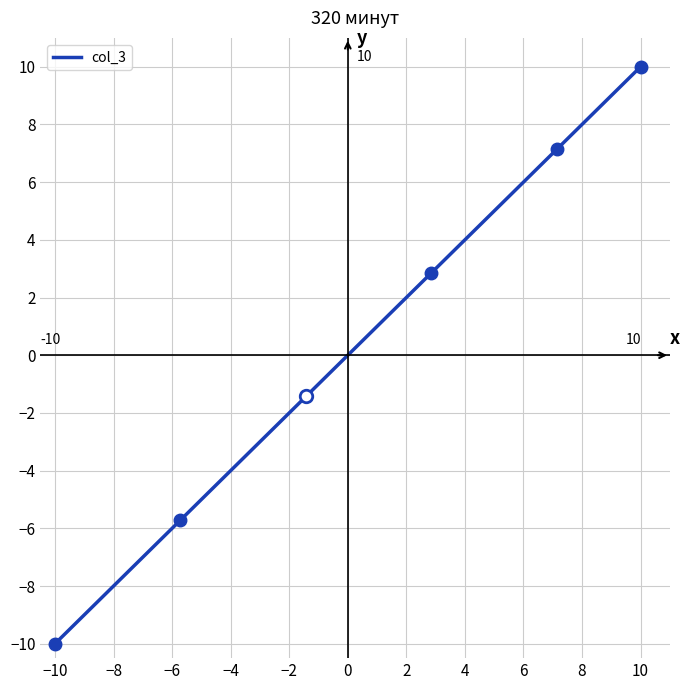

What is the smallest value displayed?

-10.0